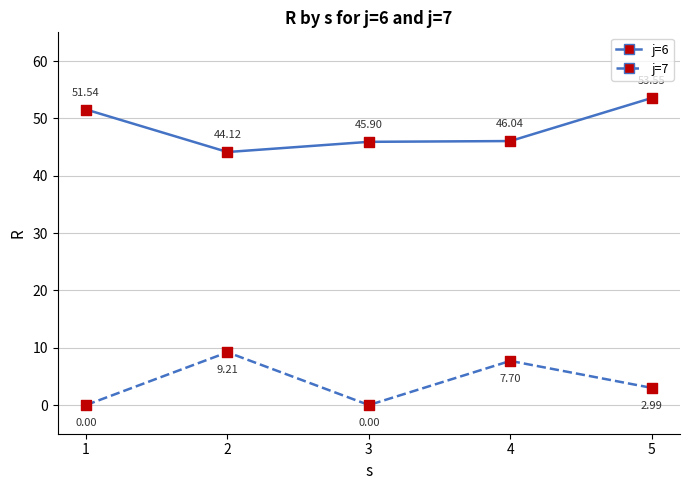

What is the total value across all series at 1?

51.5